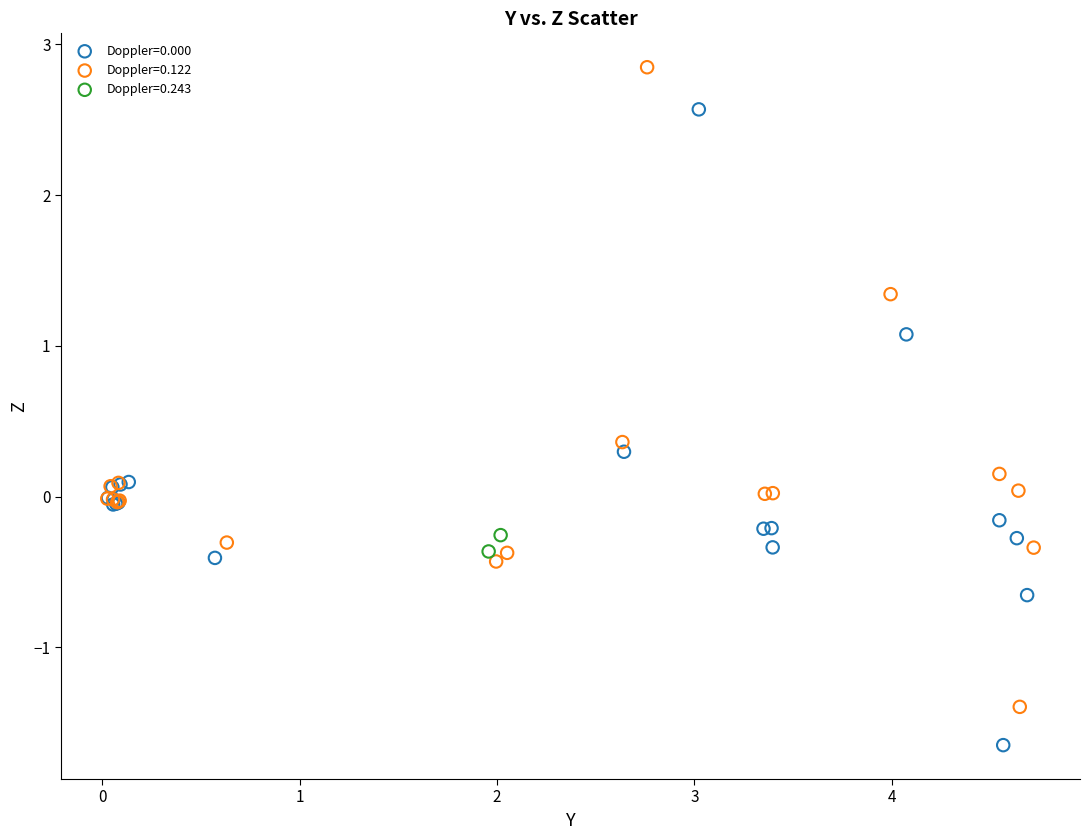

Which series reaches the maximum Y coordinate?

Doppler=0.122